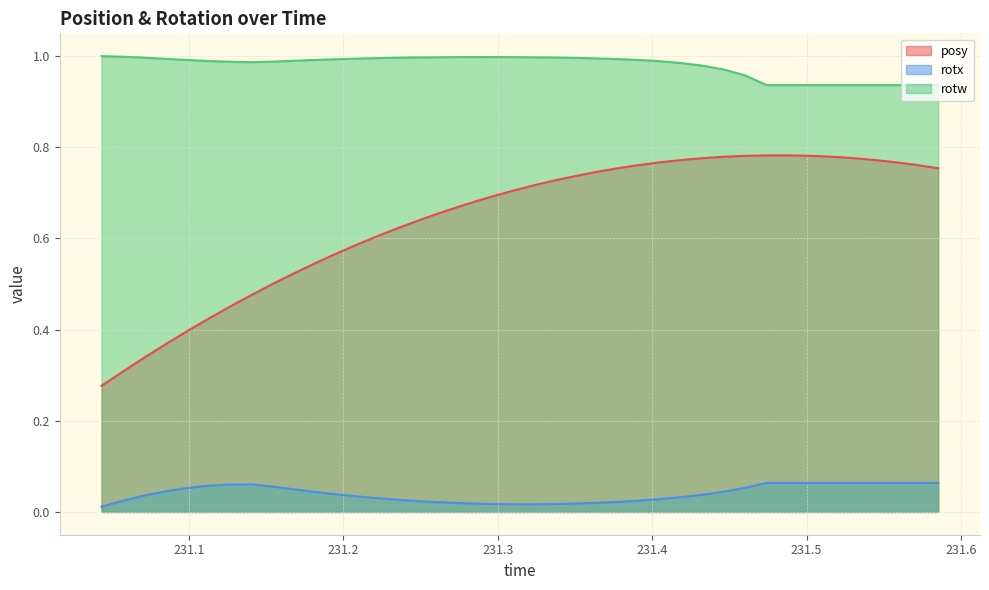

True or false: posy and rotx intersect in this chart.

False